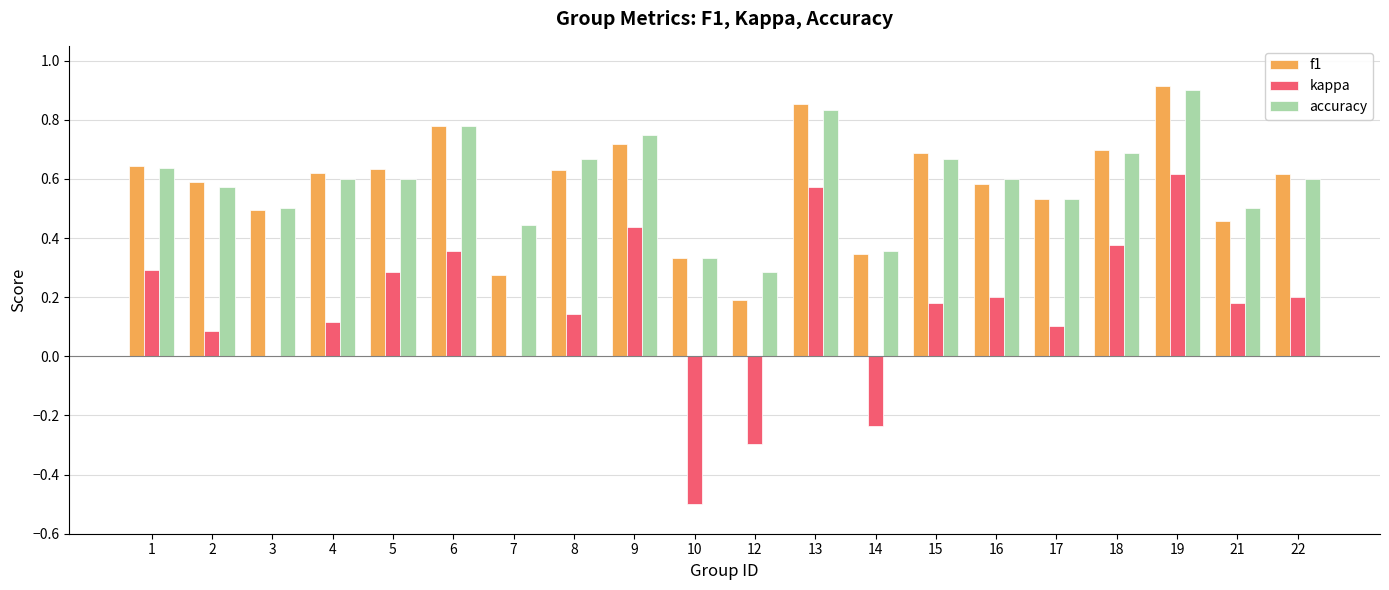

How many f1 values are between 0 and 1?

20